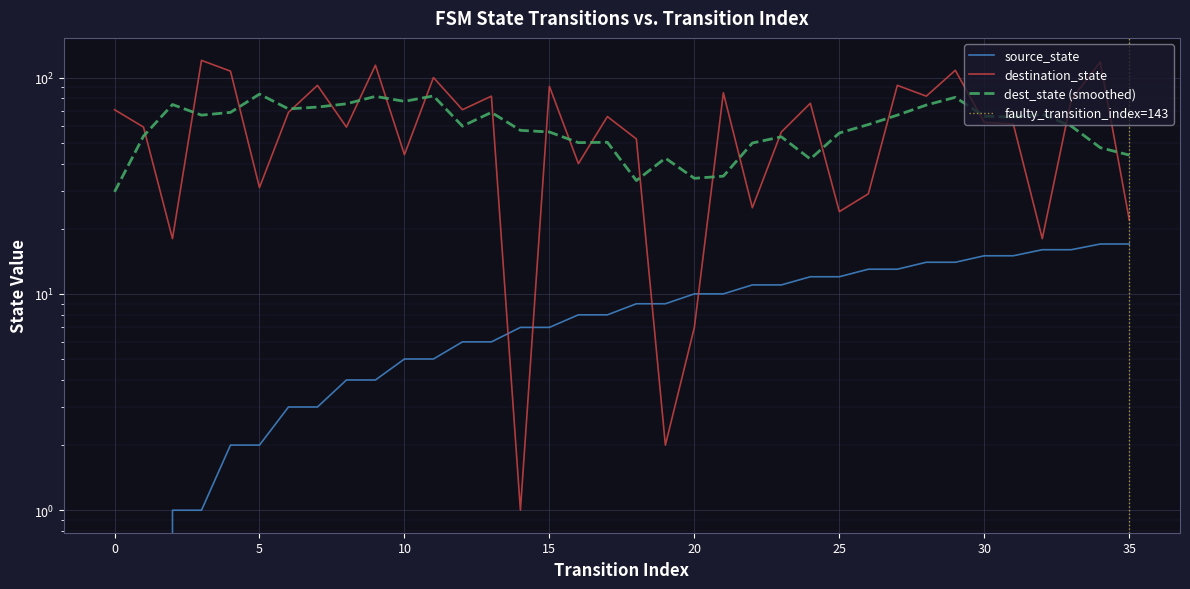

What is the sum of all destination_state values?

2233